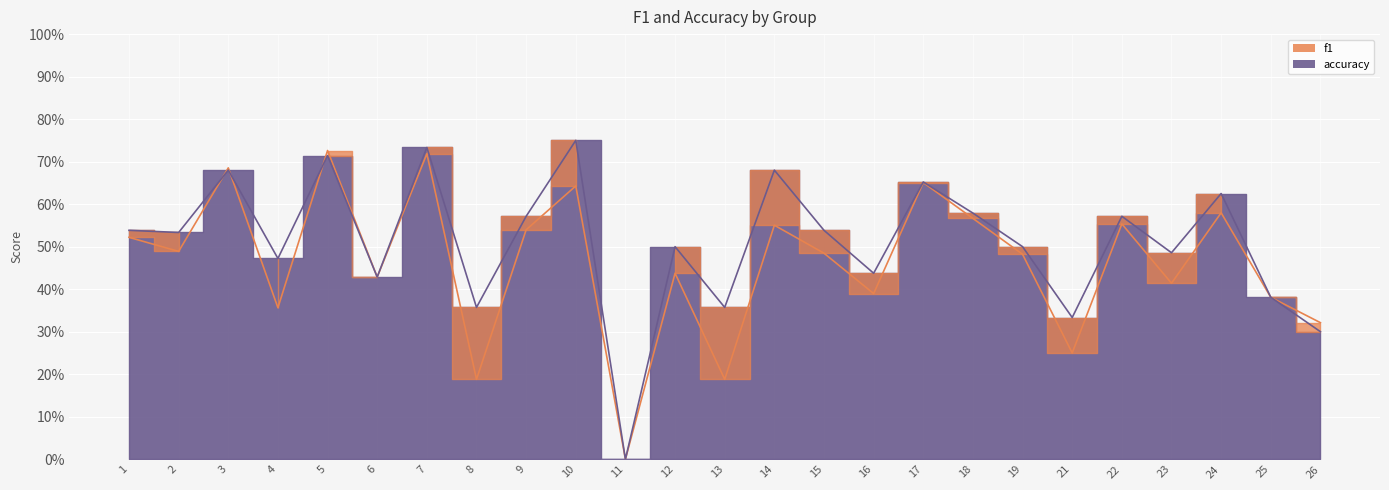

What is the value of the f1 point at the 19th from the left?

0.5